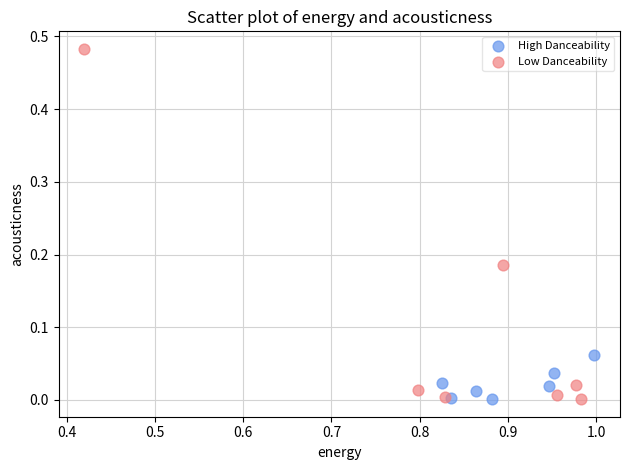

Which series has the widest spread of Y values?

Low Danceability